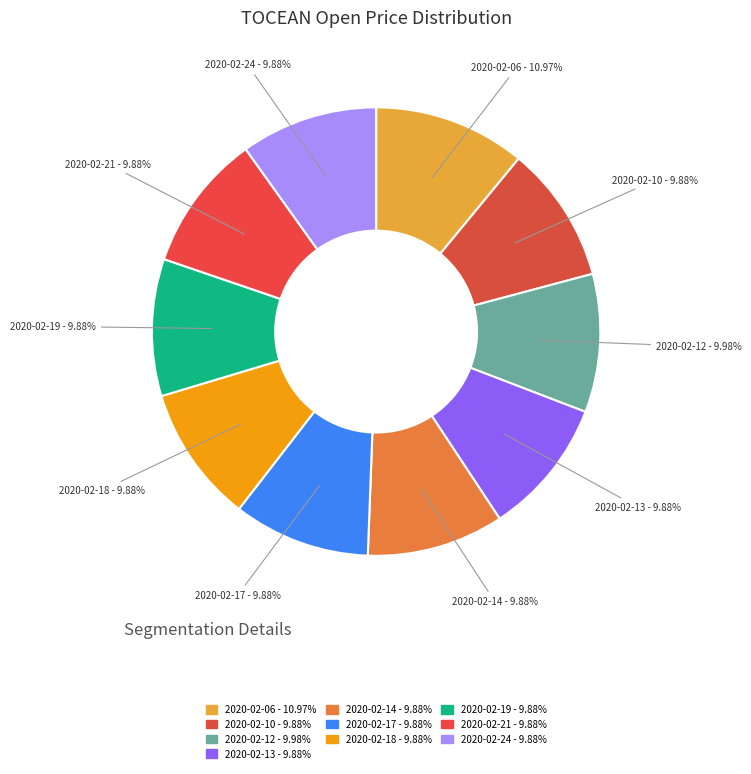

Which category has the biggest portion of the pie?

2020-02-06